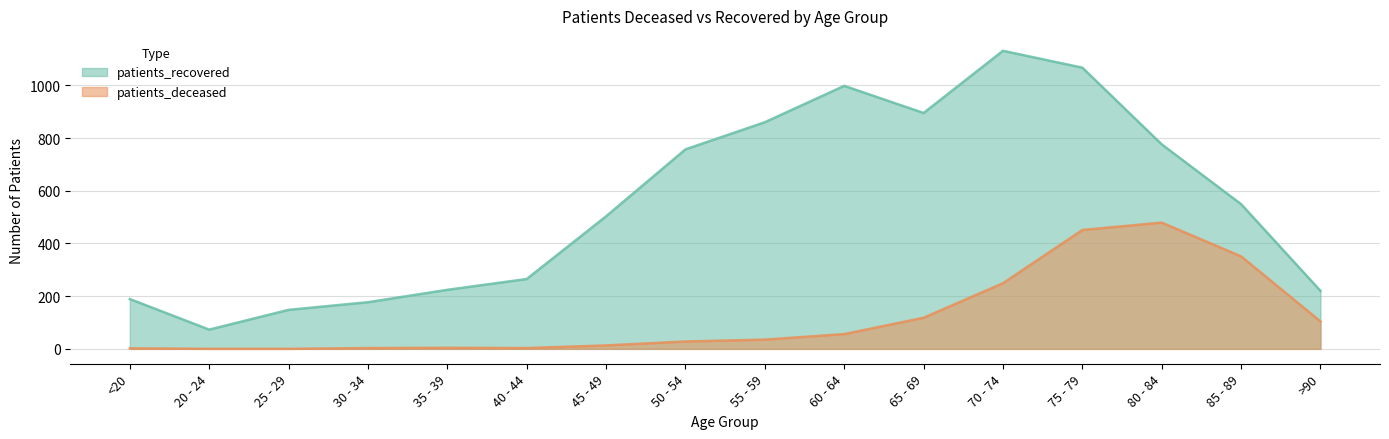

What is the greatest value displayed?

1131